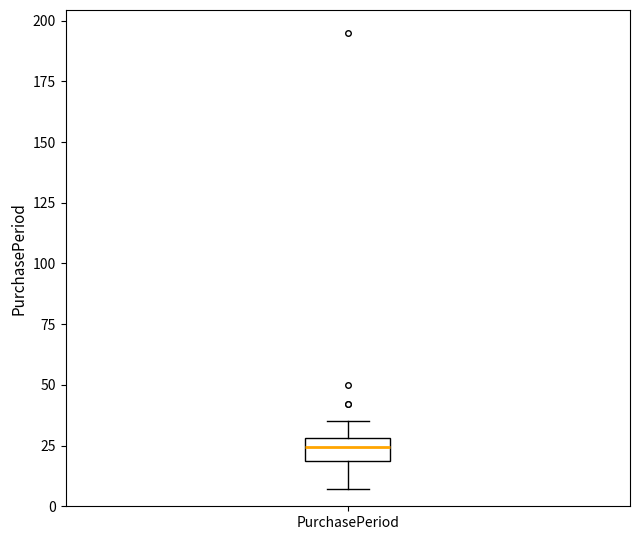

Read this box plot against the y-axis: the position of the median line, the range covered by the box, and the ends of both whiskers. The values are not printed on the chart, so give them approximately, as read against the axis.

median 25, box 20 to 30, whiskers 5 to 35